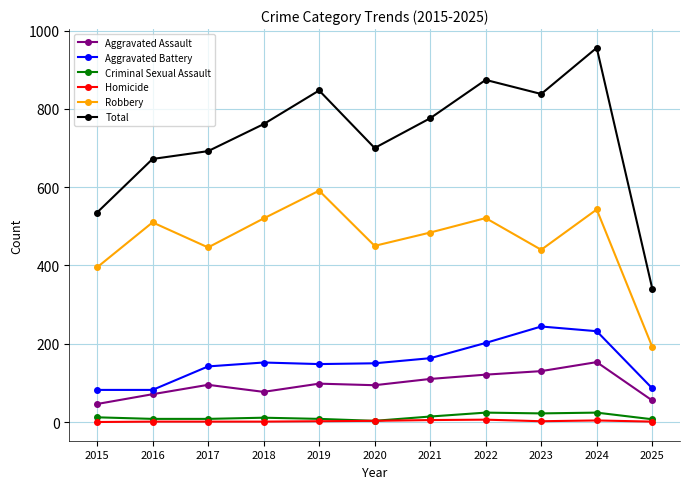

What is the difference between the maximum and minimum values in the Total series?

615